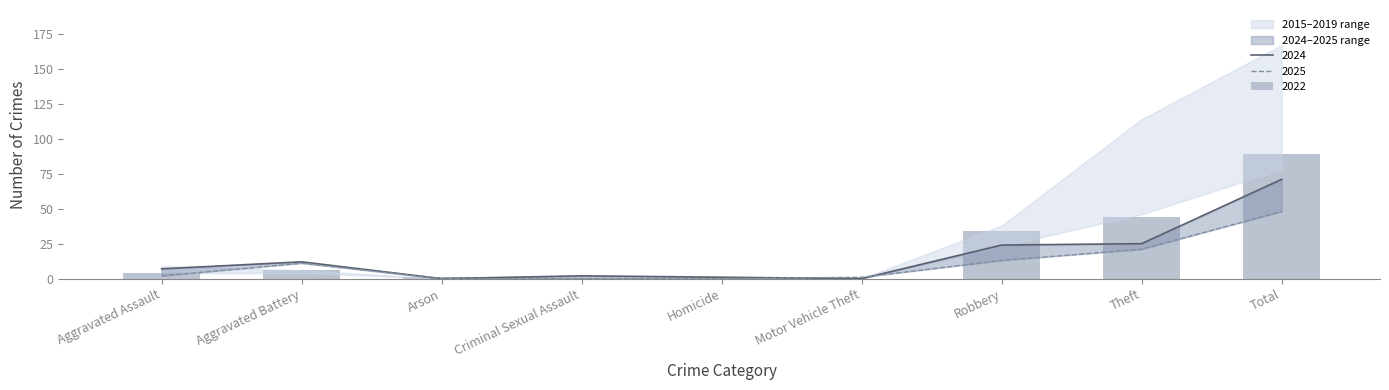

How many values in 2015 are above zero?

6